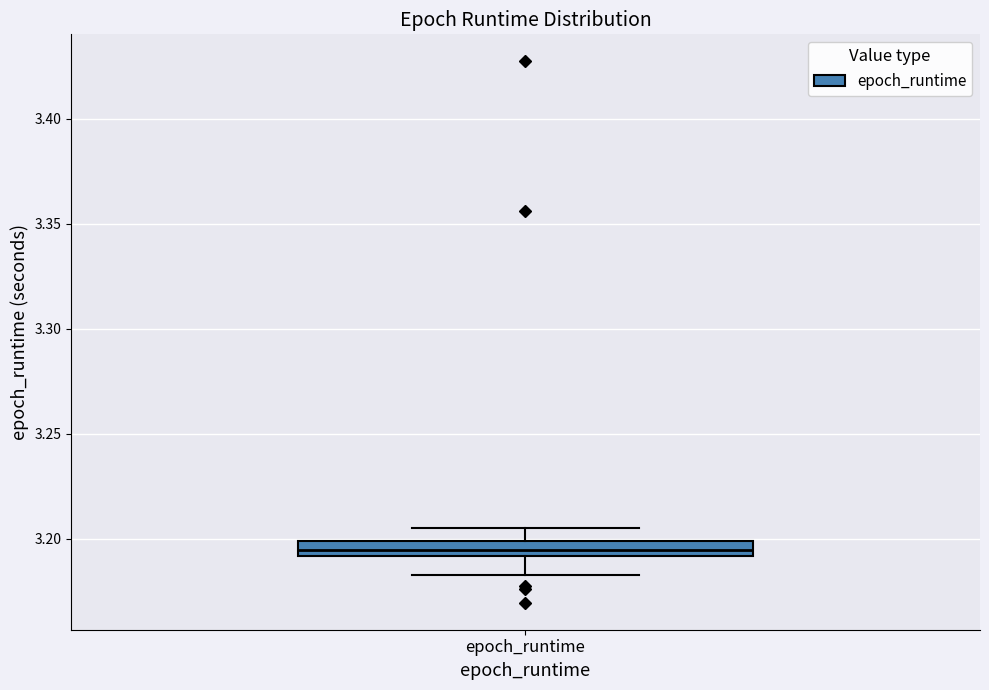

Where is the upper edge of the box for epoch_runtime on the y-axis? The values are not printed on the chart, so give them approximately, as read against the axis.

3.200